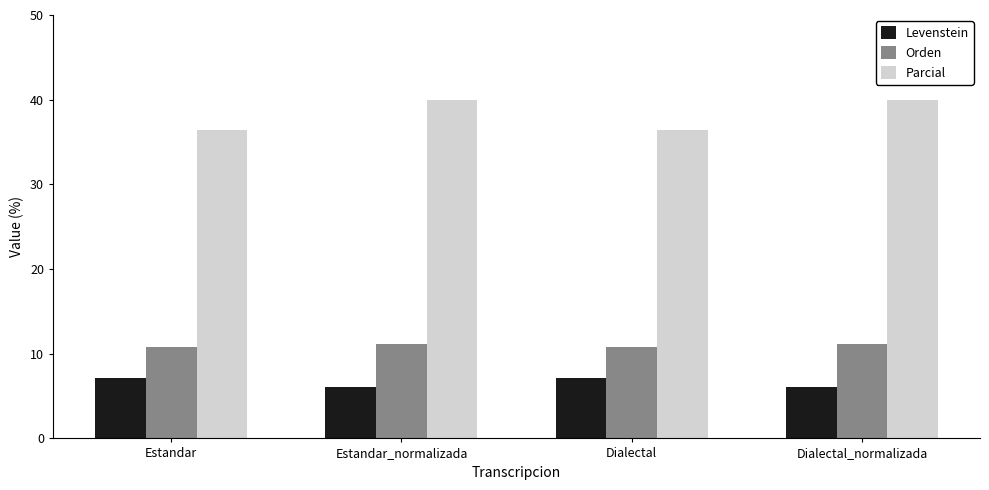

What is the spread (max minus min) of values at Estandar_normalizada?

33.9